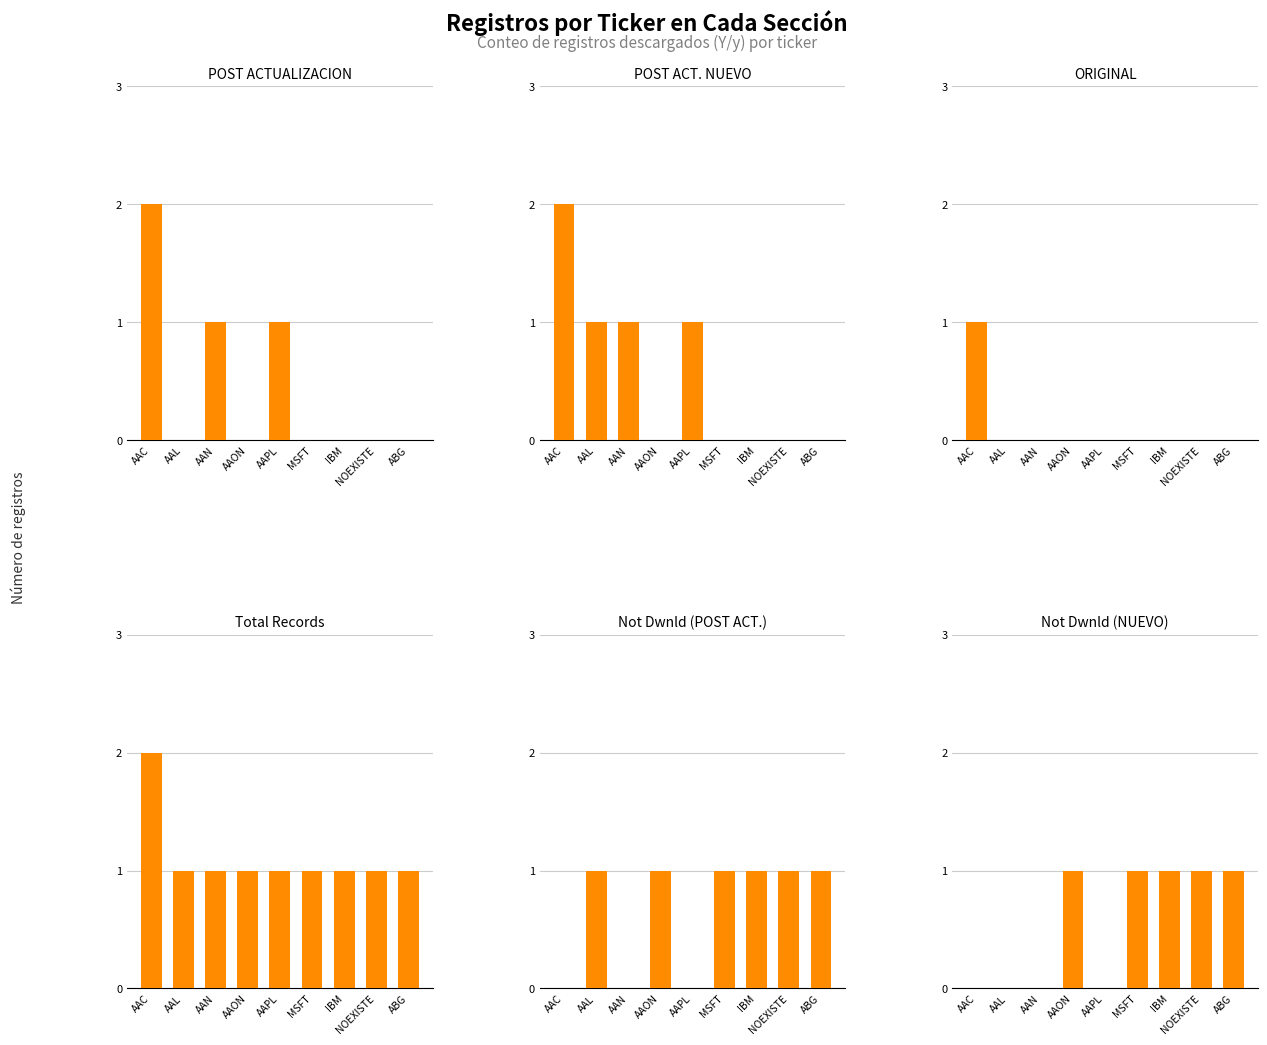

The Not Dwnld (NUEVO) series shows 0 at AAN. True or false?

True